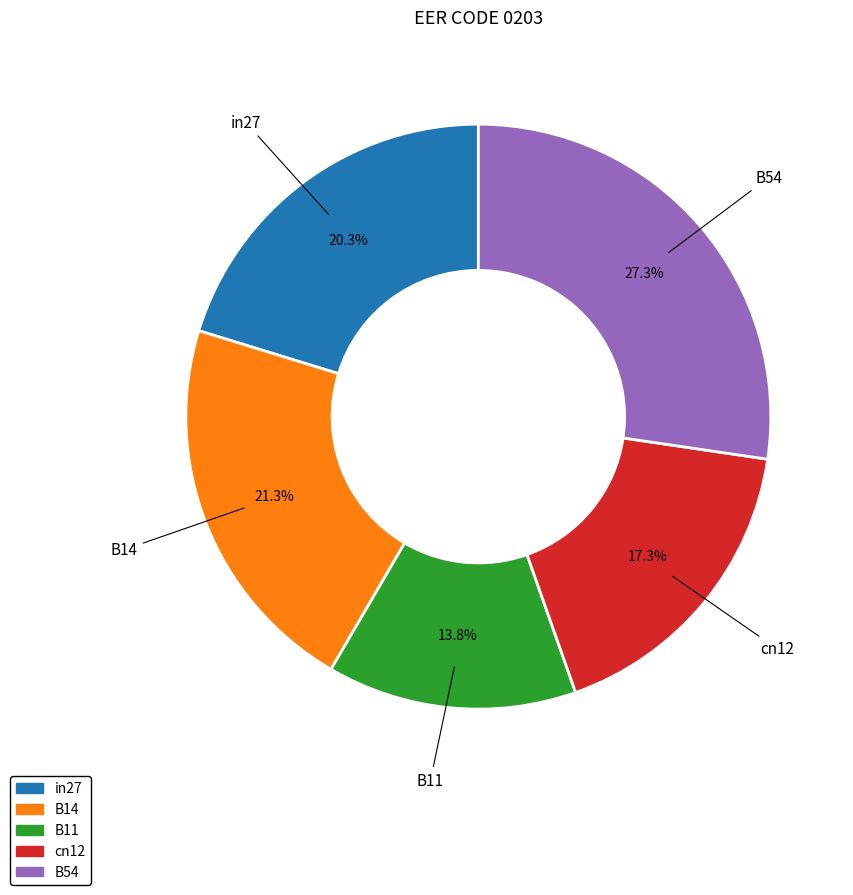

To the nearest percent, what is the average slice percentage?

20%